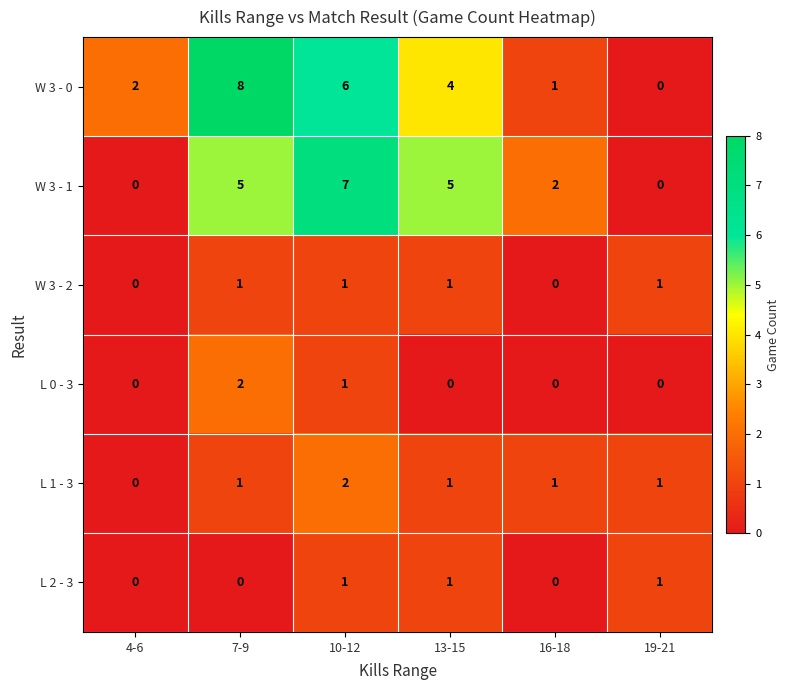

The value of W 3 - 0 at 16-18 is 1. True or false?

True